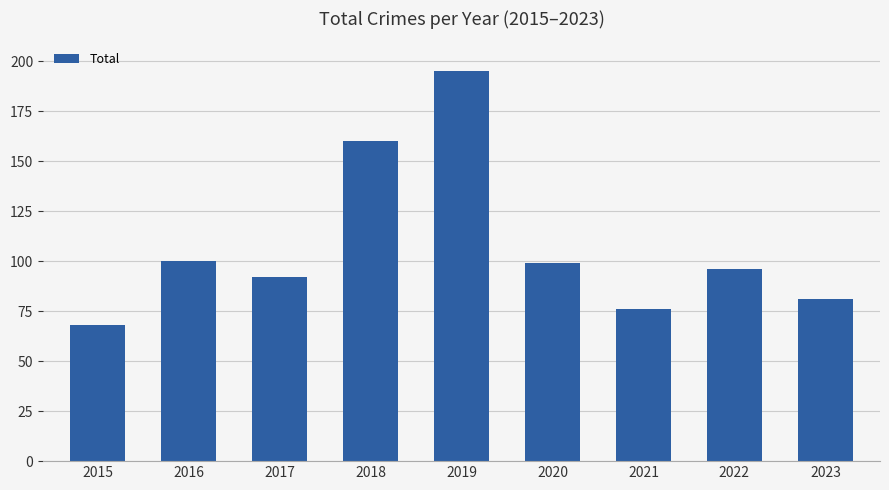

What is the value of the 4th bar from the left?

160